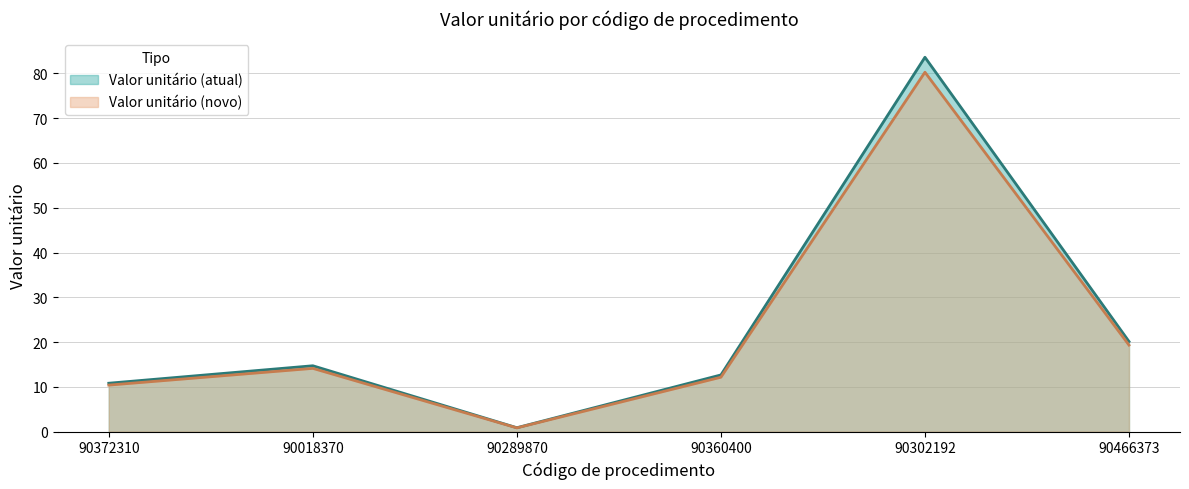

What position from the right is 90302192?

2